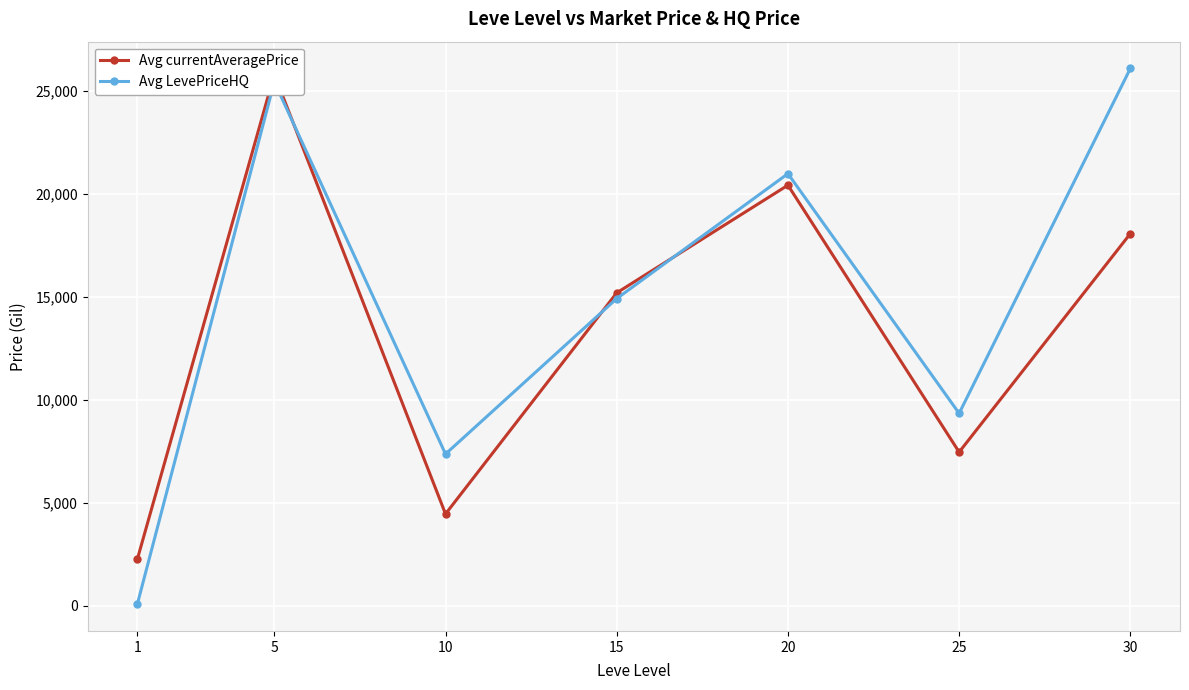

How many lines are shown in the chart?

2